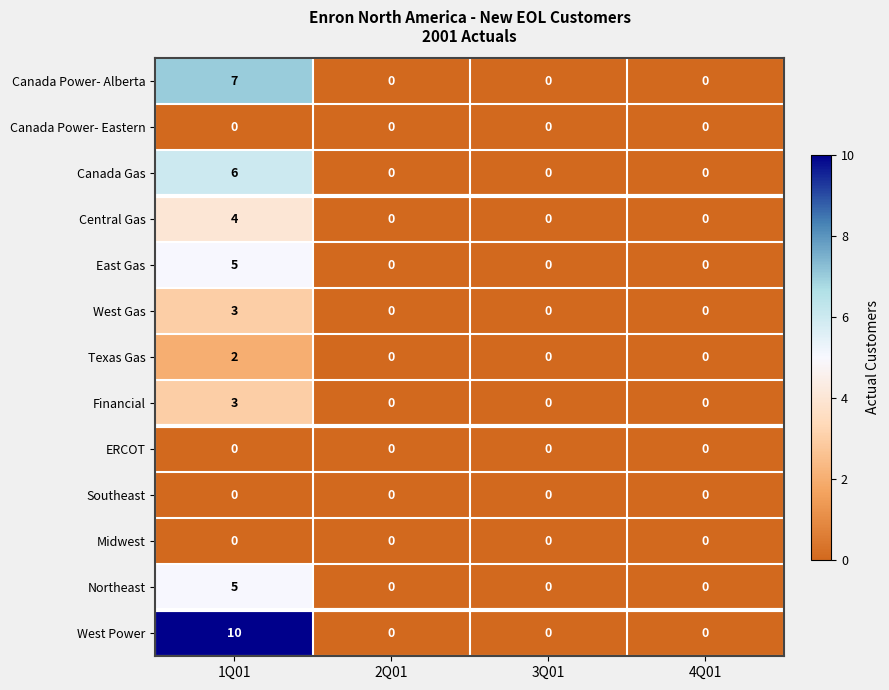

The West Power series shows 0 at 3Q01. True or false?

True